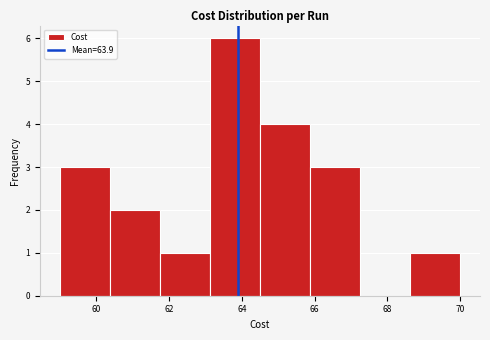

How tall is the bar that spans 64.6 to 65.8 on the x-axis? Neither the bar edges nor the heights are printed on the chart, so give them approximately, as read against the axes.

4